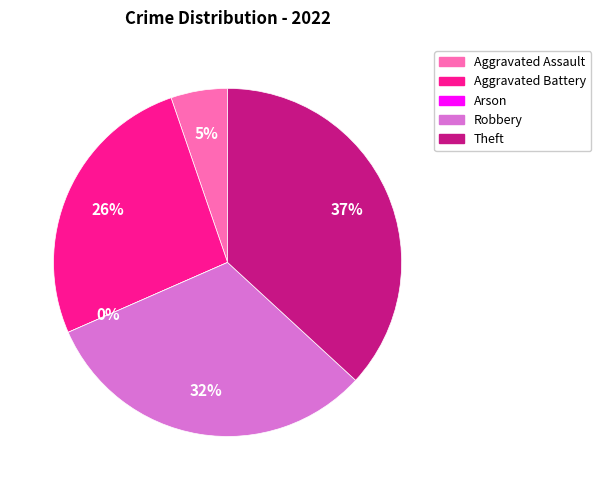

Which has a higher value, Arson or Aggravated Battery?

Aggravated Battery